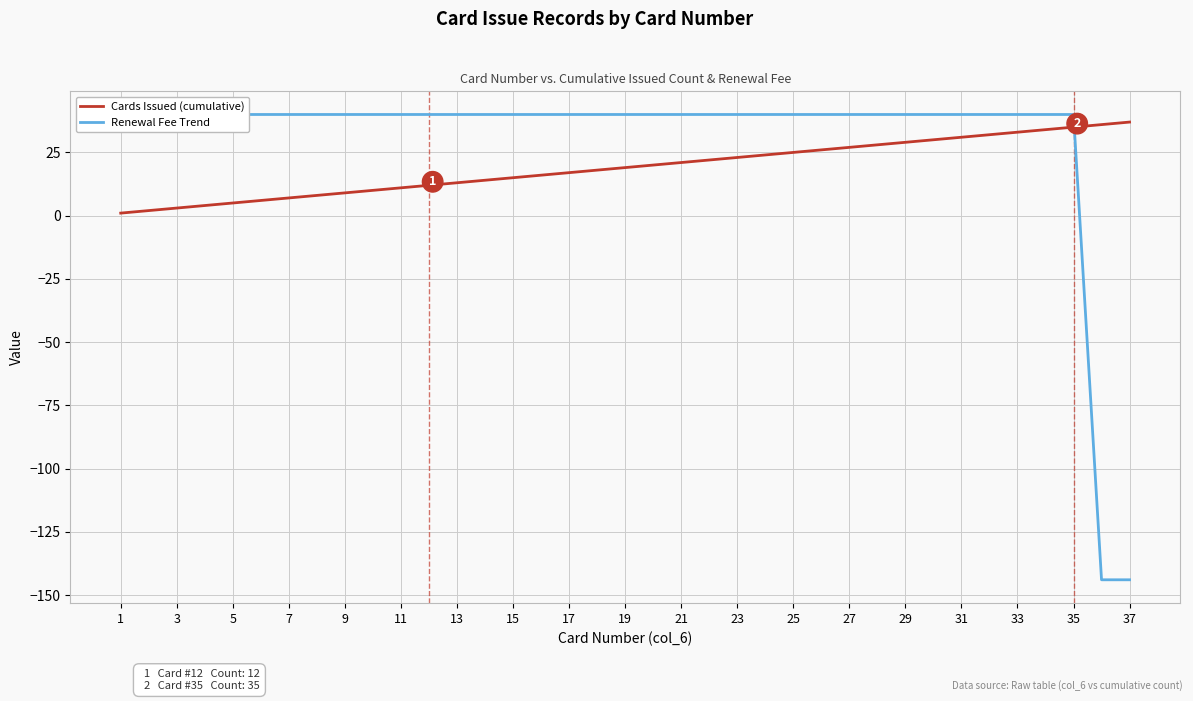

Which category has the highest value across all series?

1